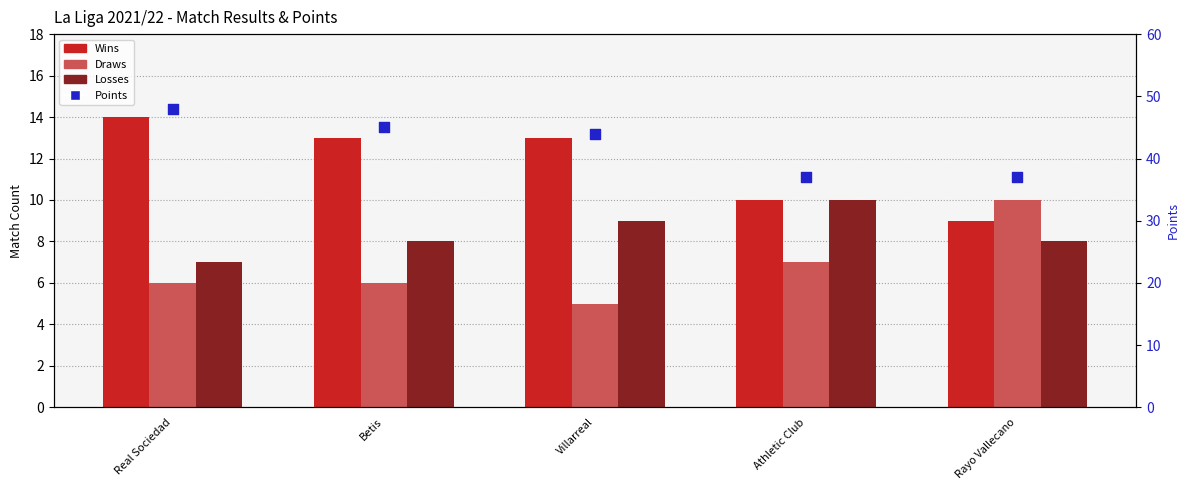

Which series contains the lowest Y value?

Draws